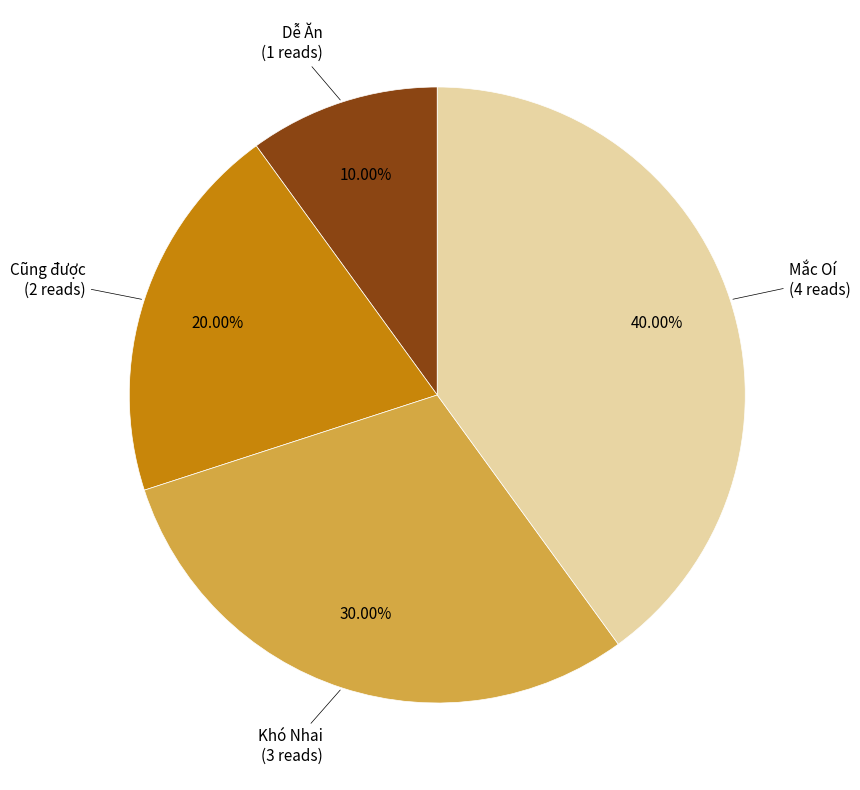

Is there a majority slice in this chart?

No